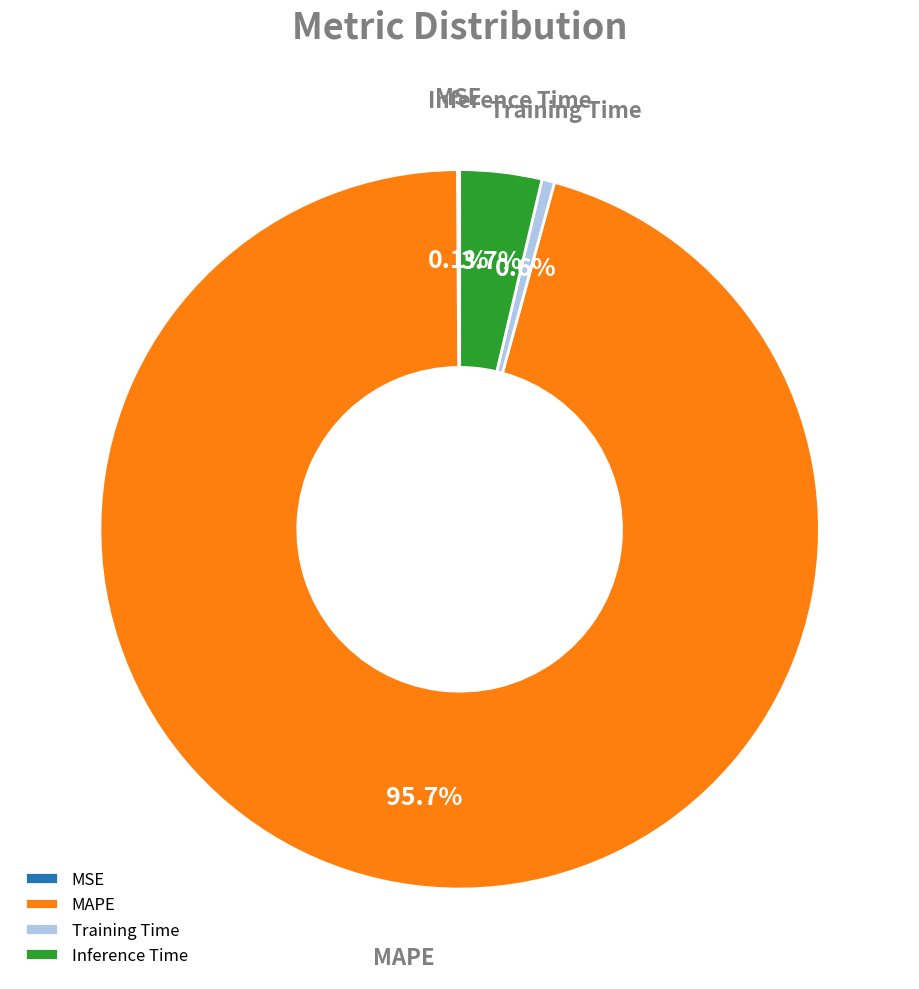

Combined, do Training Time and MAPE account for over 50%?

Yes